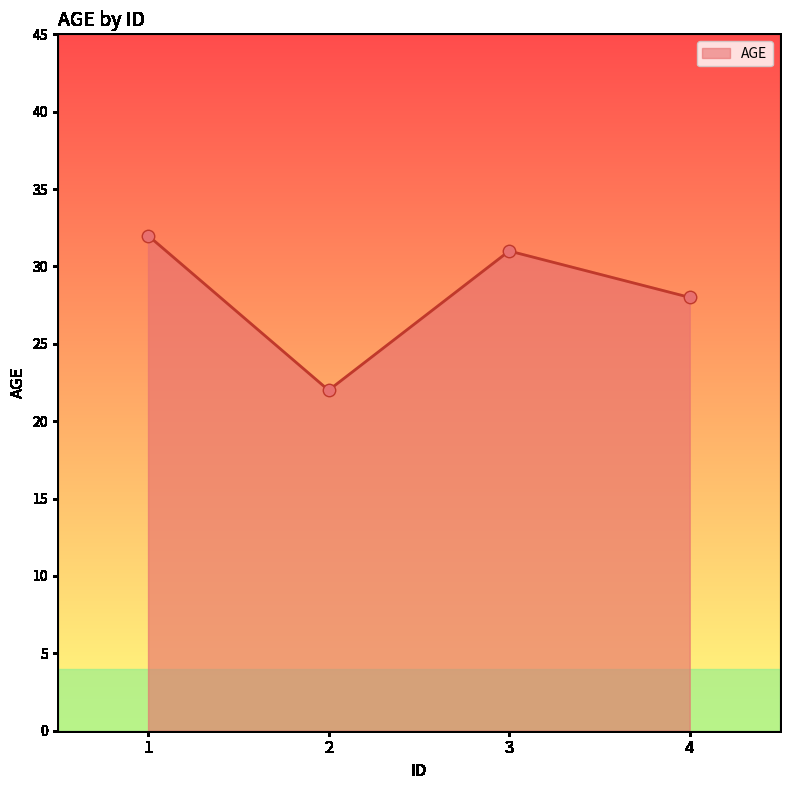

Between 1 and 3, which is larger?

1